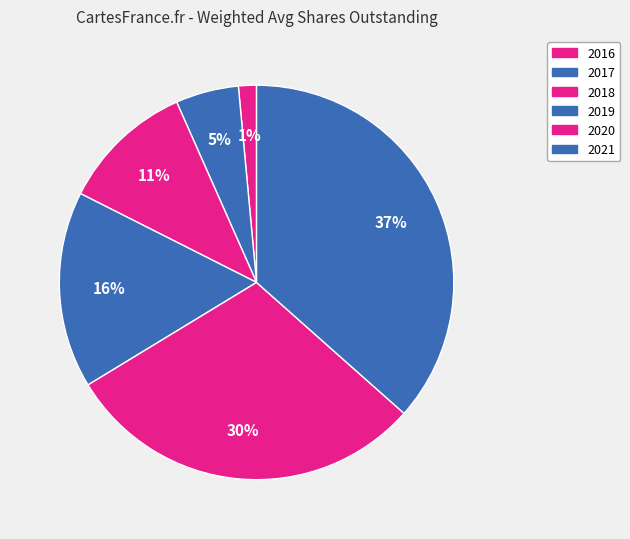

What percentage is the 2019 slice, to the nearest percent?

16%